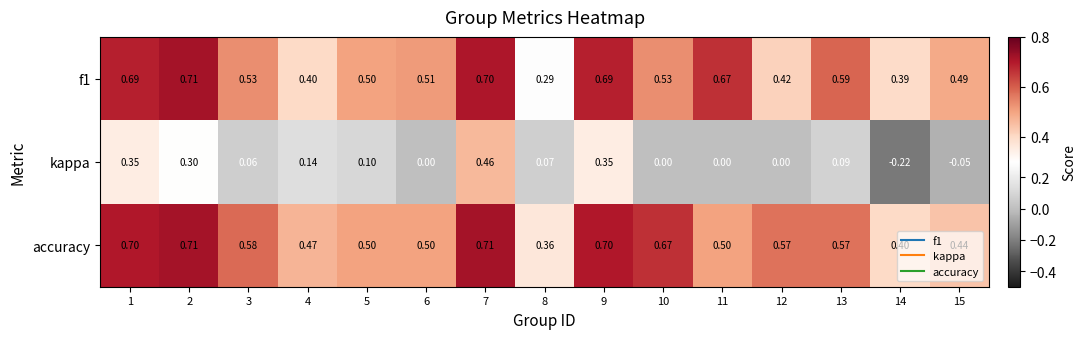

Which series has the largest total across all categories?

accuracy